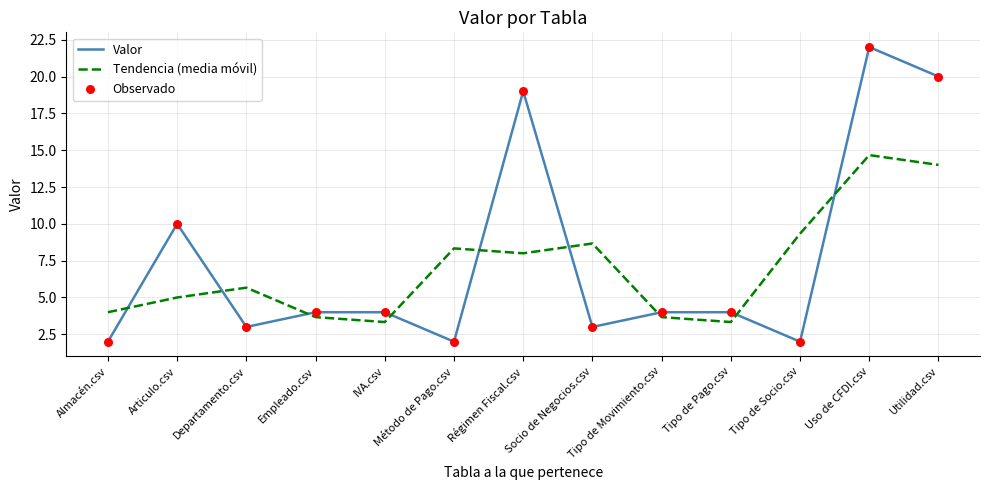

Which series has the largest range (max minus min)?

Valor